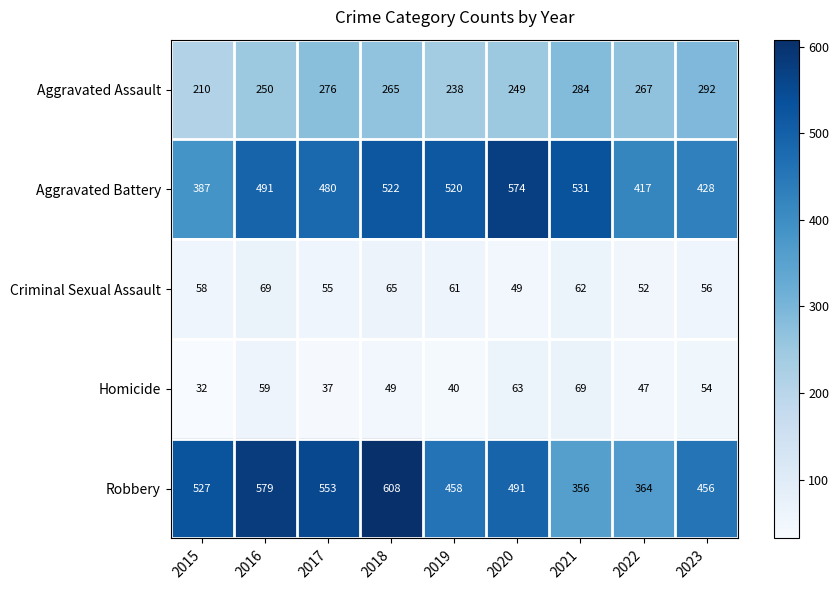

List the labels in order of Aggravated Battery value, largest first.

2020, 2021, 2018, 2019, 2016, 2017, 2023, 2022, 2015